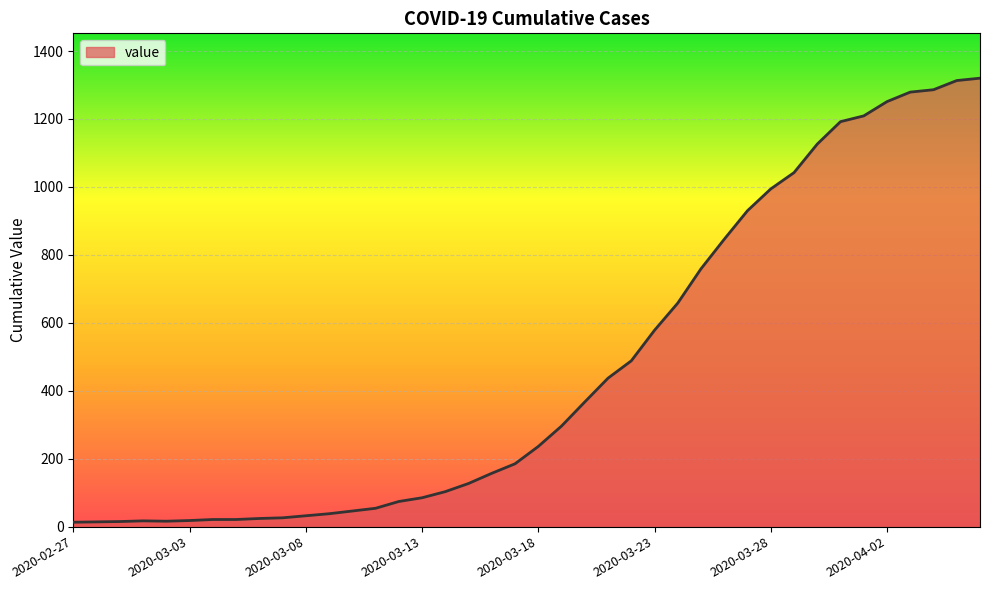

What is the difference between the maximum and minimum values?

1307